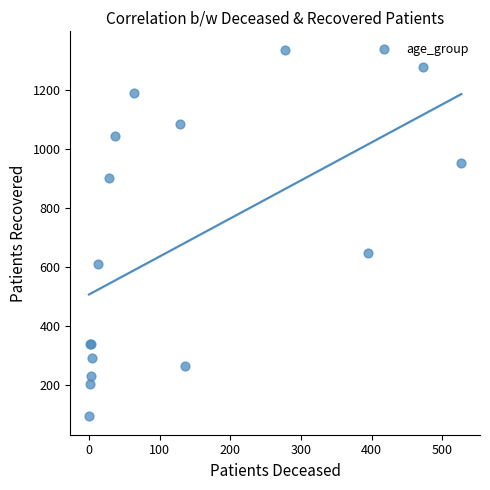

What Y value in the scatter plot is closest to 714?

647